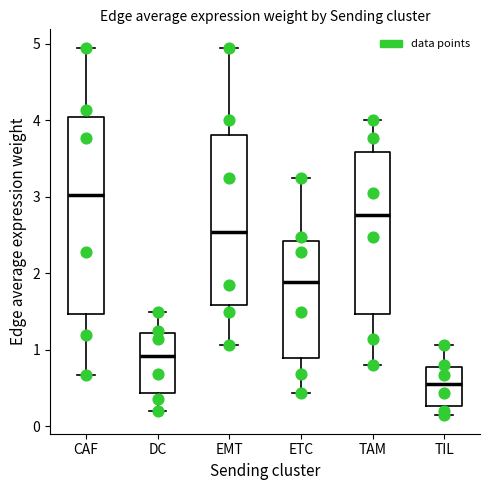

Which box has the highest median line?

CAF